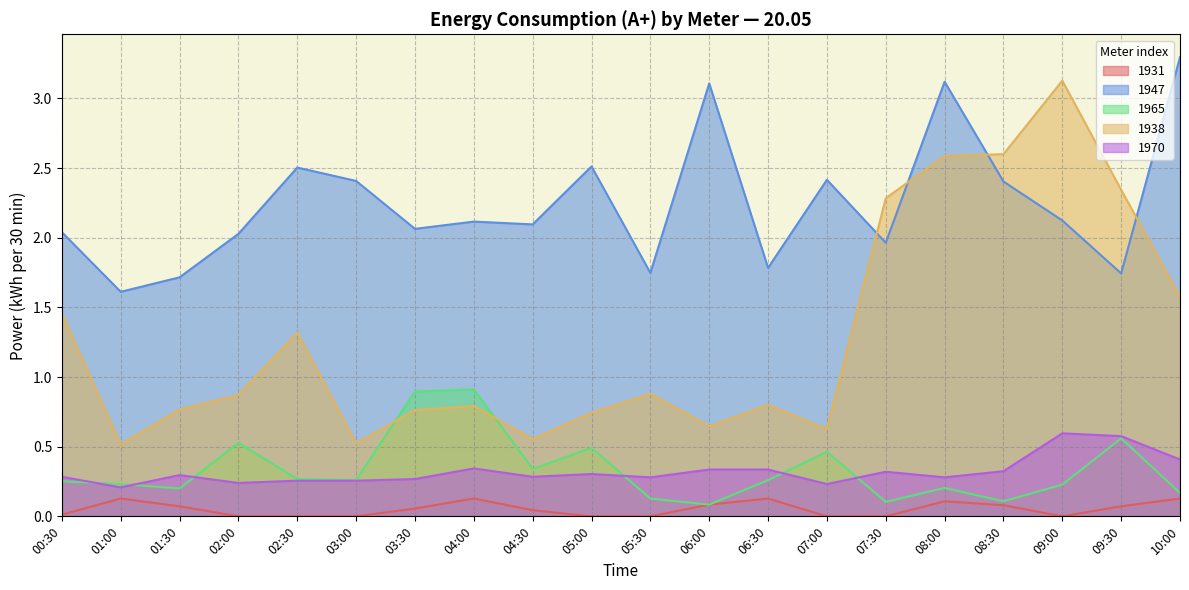

How many lines are shown in the chart?

5